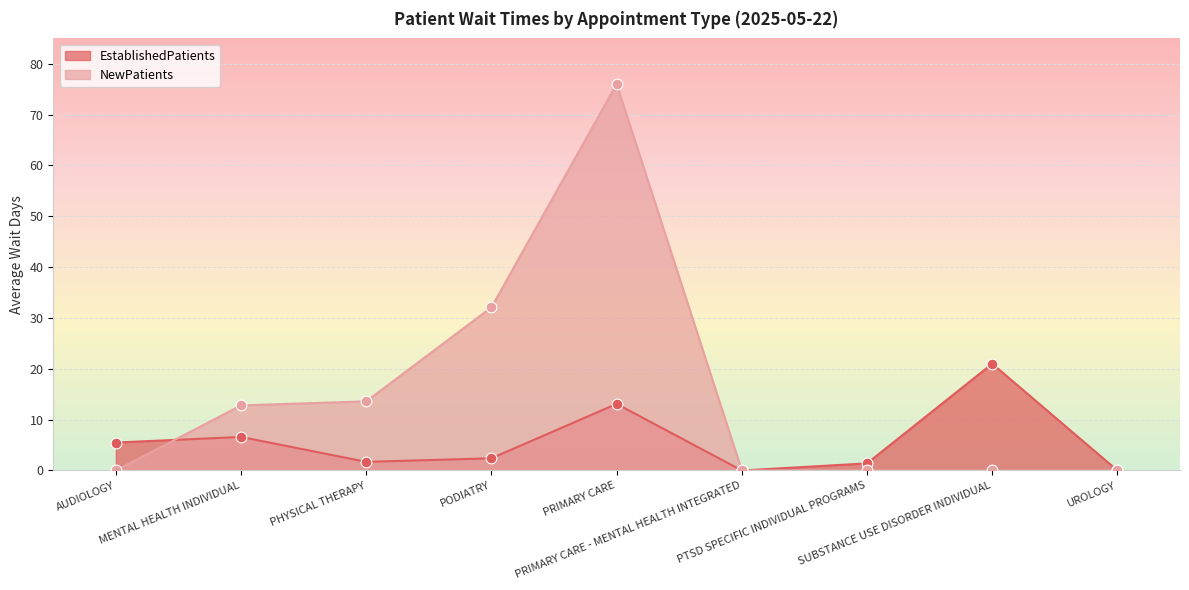

Which series has the largest total across all categories?

NewPatients